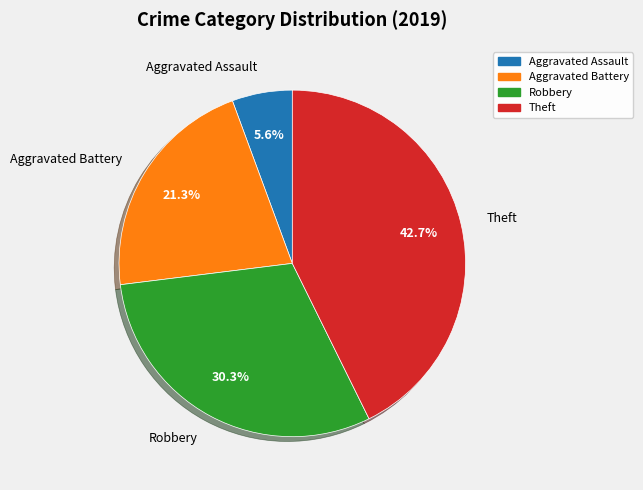

To the nearest percent, what is the difference between the Aggravated Battery and Robbery slice percentages?

9%